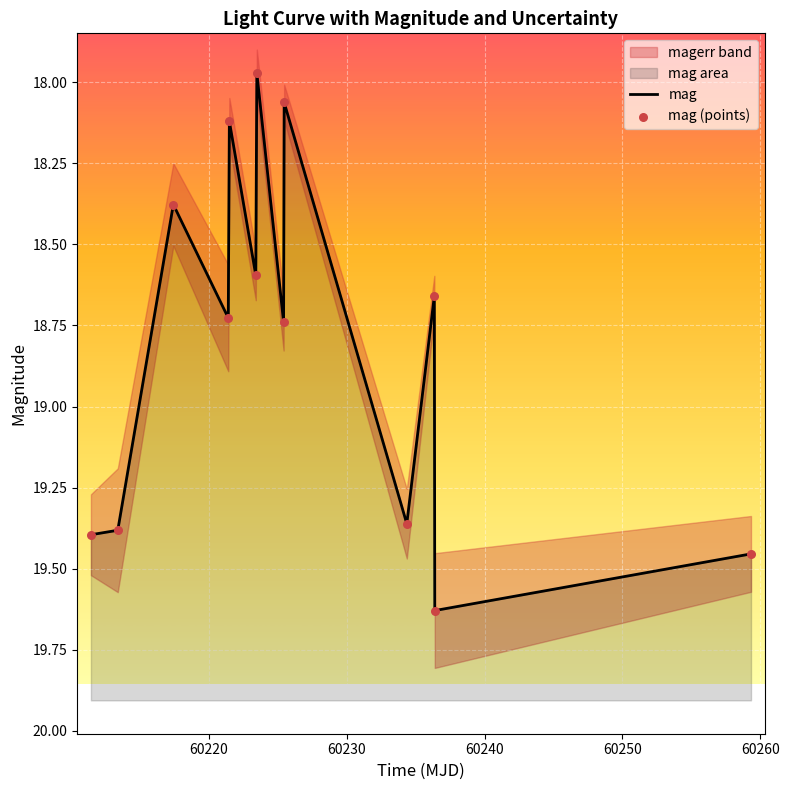

Which series contains the lowest Y value?

mag